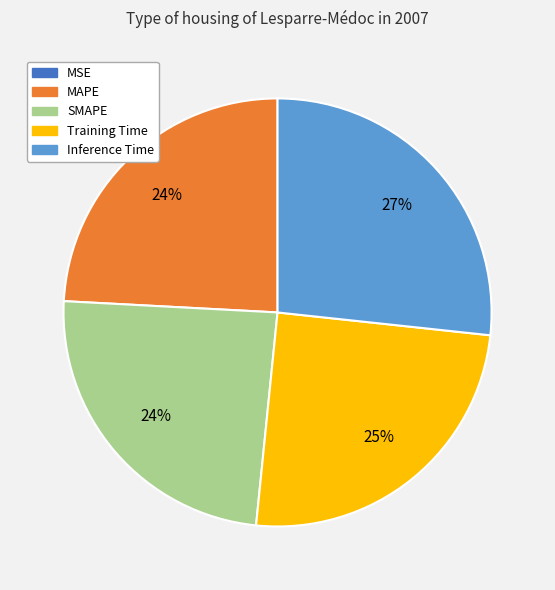

Is there a majority slice in this chart?

No